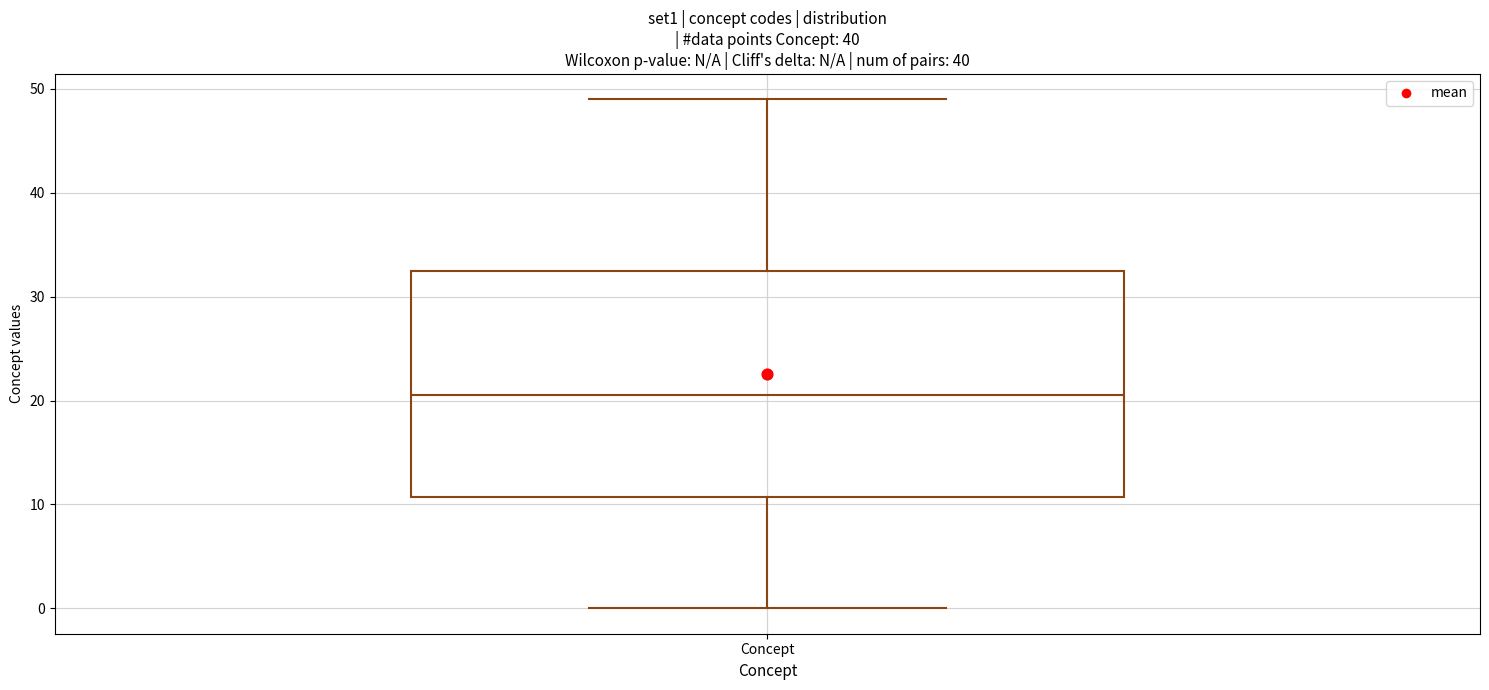

Transcribe this box plot: give where the median line is, the range the box spans, and where the two whiskers end, as read against the y-axis. The values are not printed on the chart, so give them approximately, as read against the axis.

median 21, box 11 to 33, whiskers 0 to 49